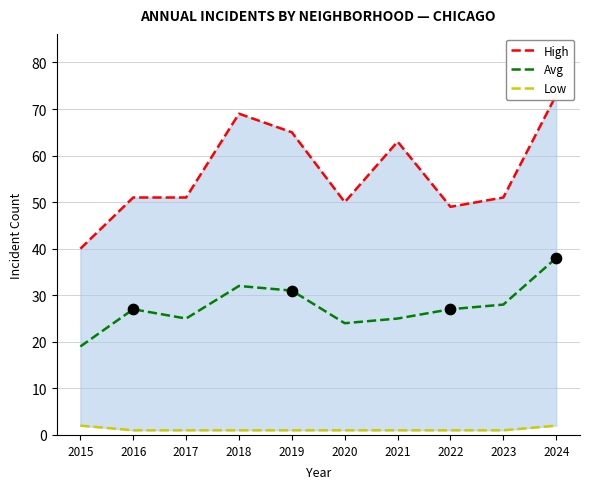

At how many categories does at least one series exceed 72?

1